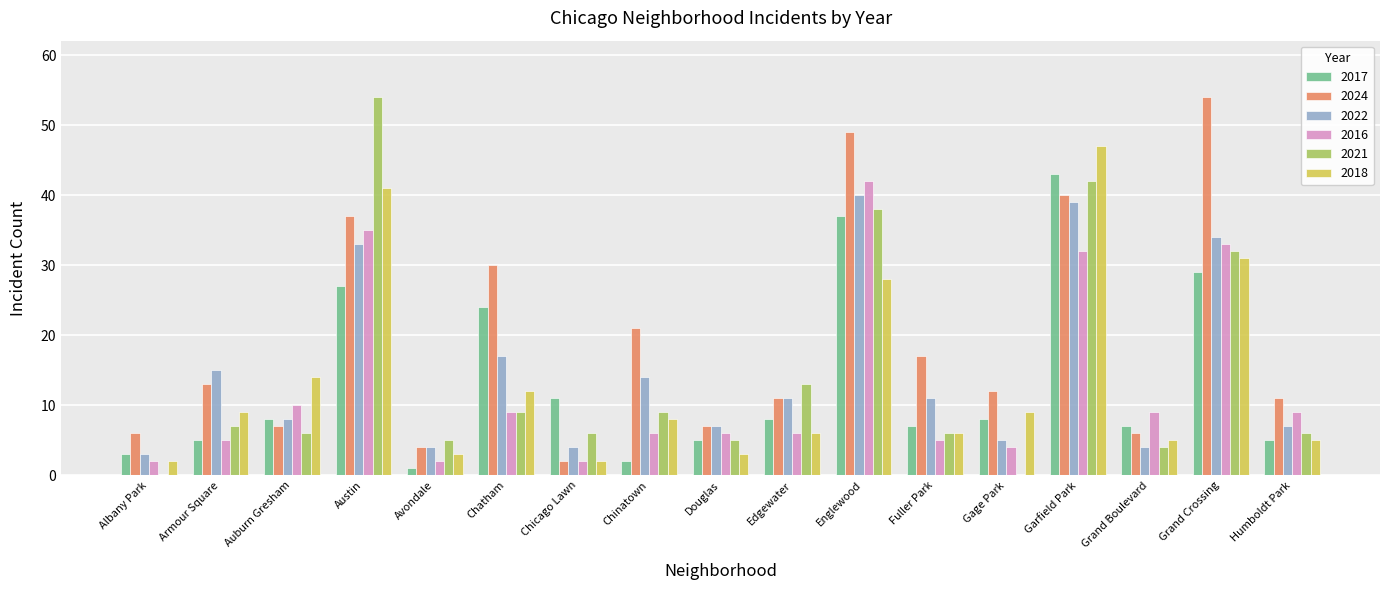

What is the highest value of the 2024 series?

54